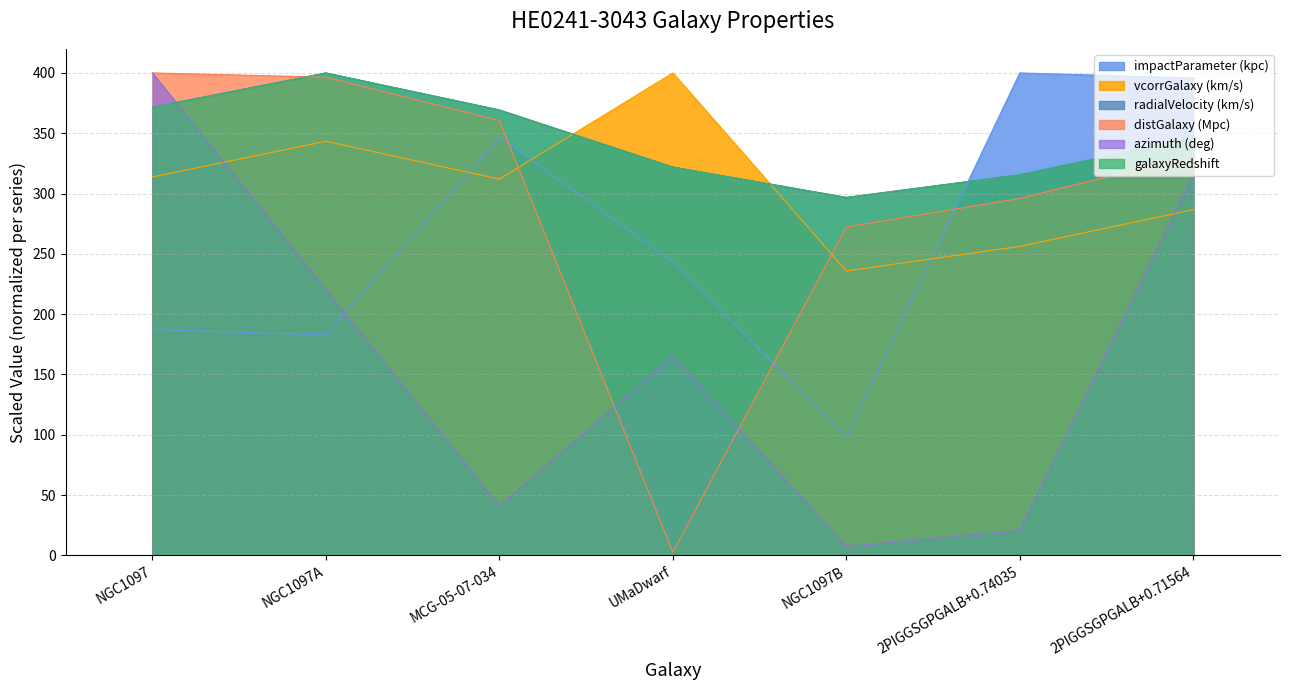

What is the sum of all galaxyRedshift values?

2421.6